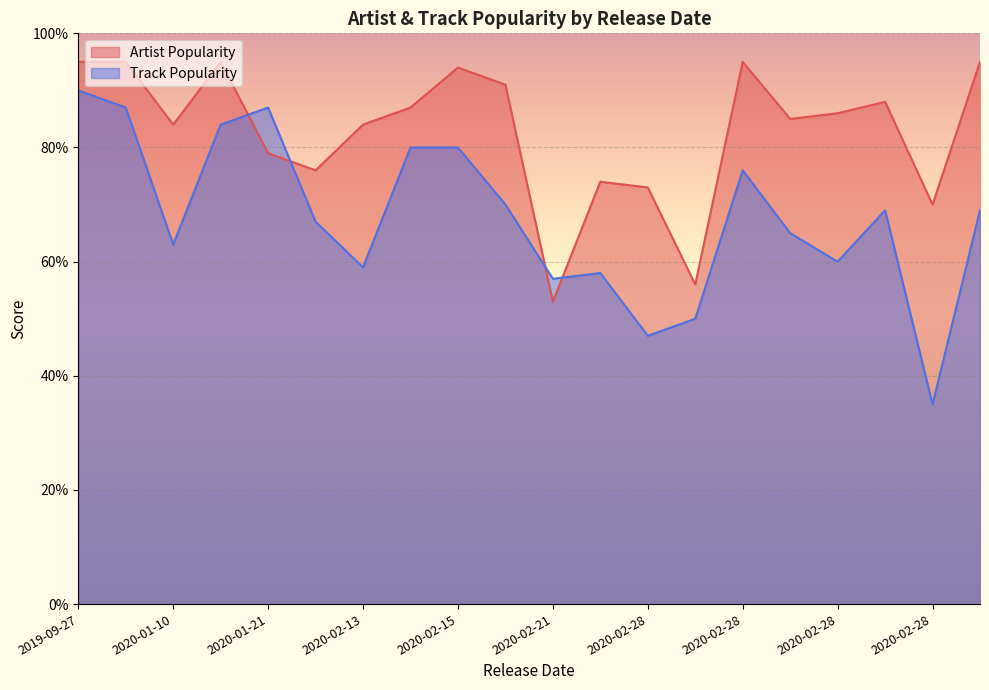

What is the greatest value displayed?

95